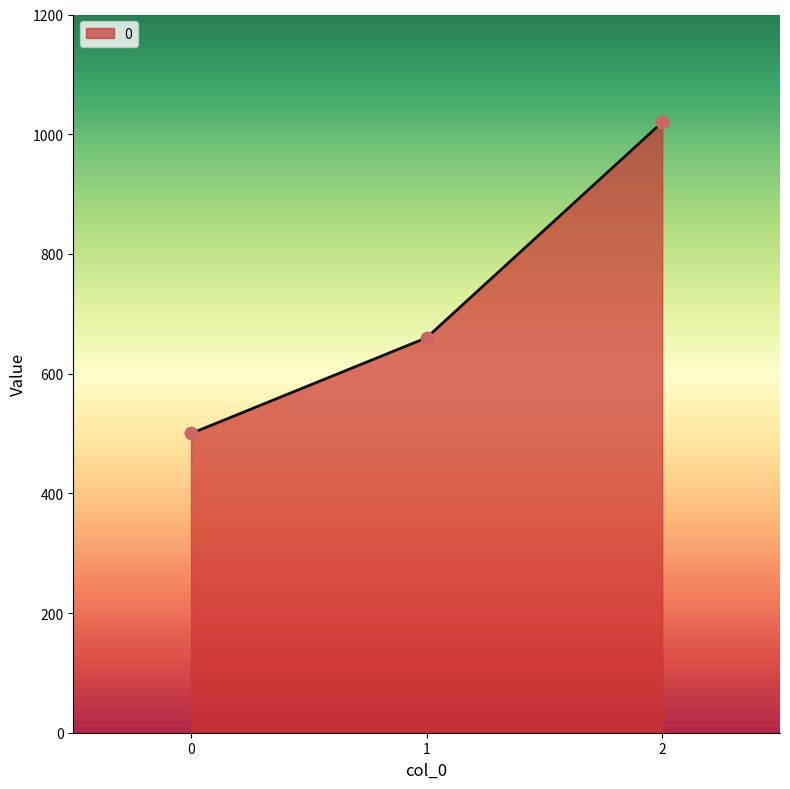

Between 1 and 2, which is larger?

2